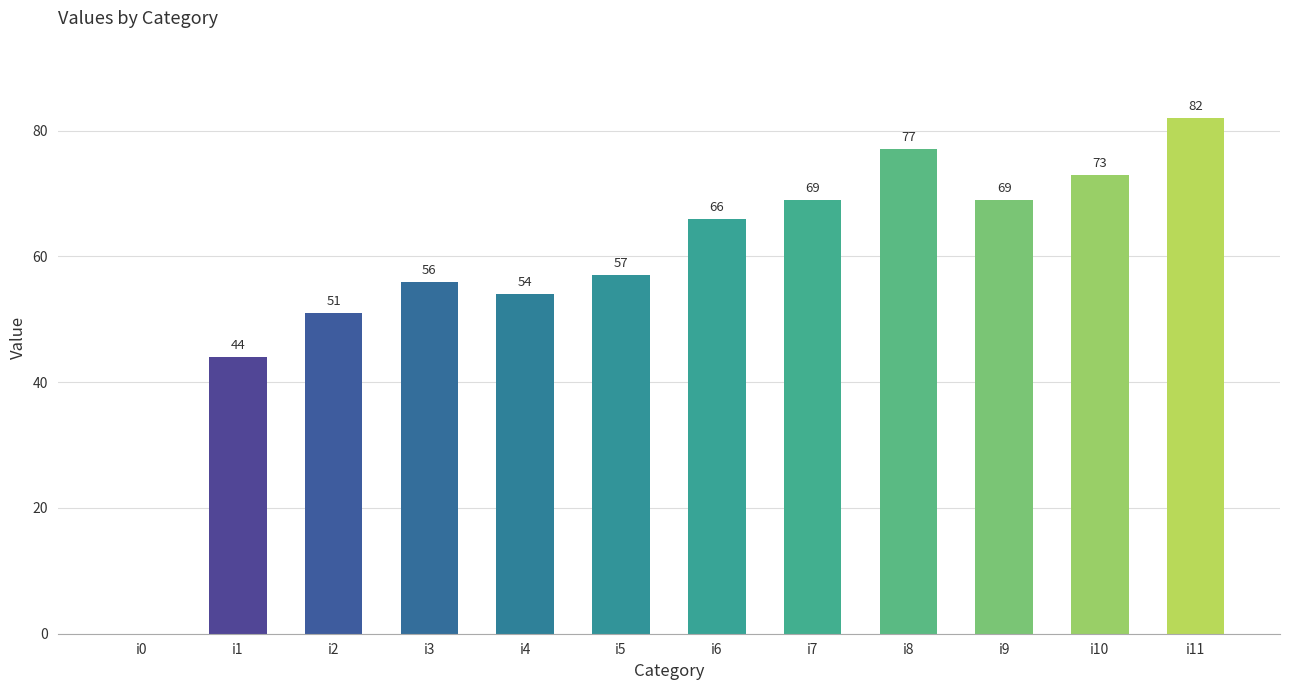

Read the value at i1.

44